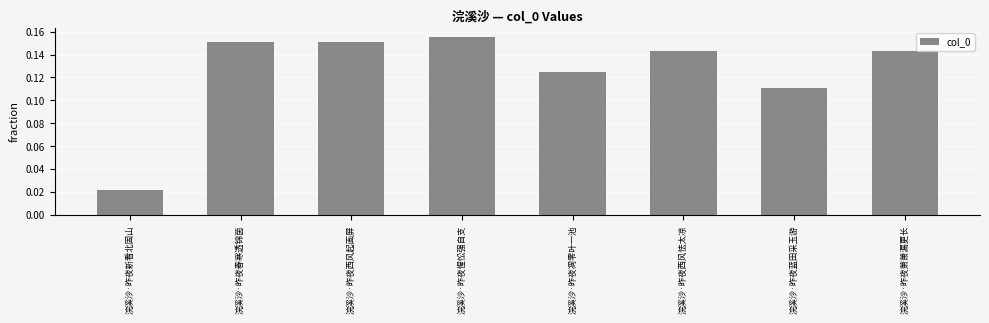

True or false: the data shows 0.2 at 浣溪沙·昨夜凋零叶一池.

False